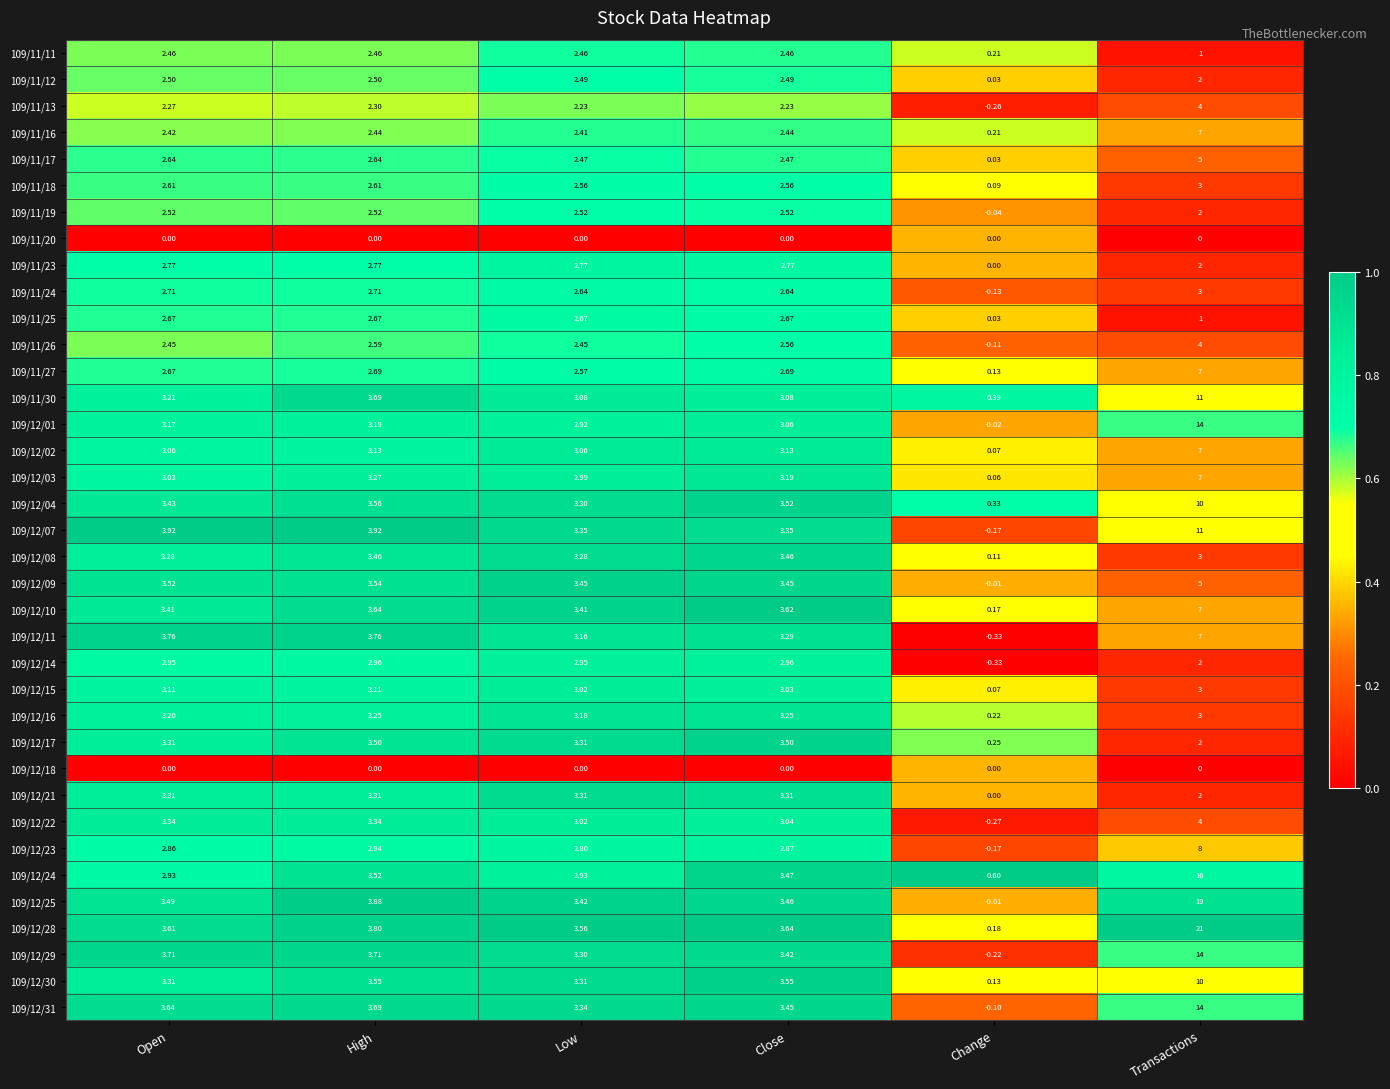

At which category is the sum across all series the highest?

Transactions